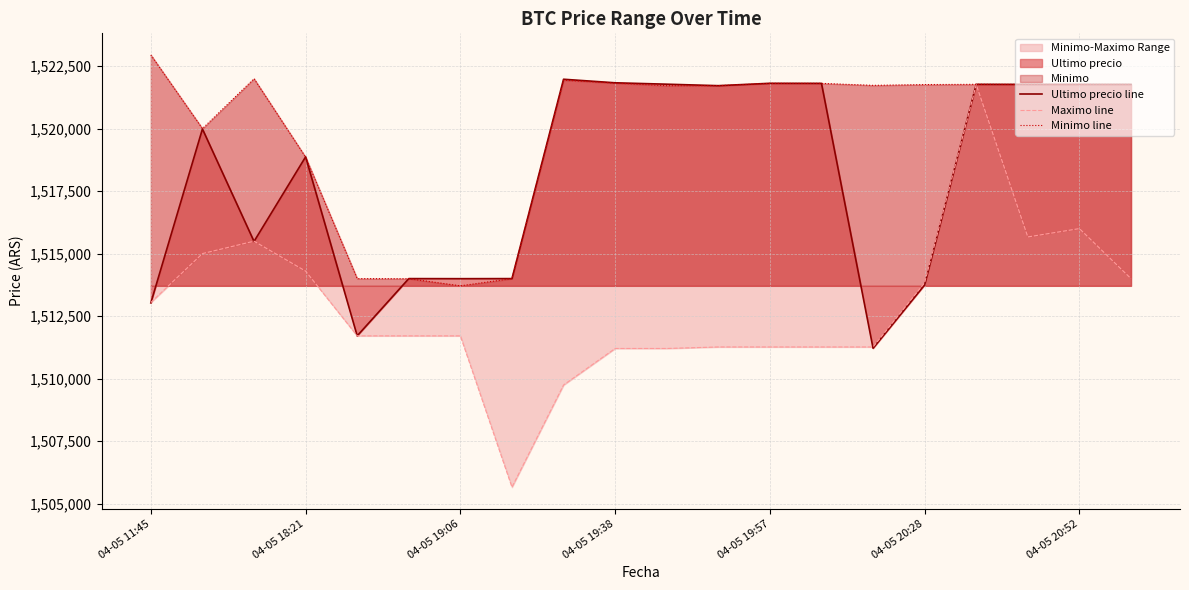

True or false: Minimo line and Maximo line cross at least once.

False